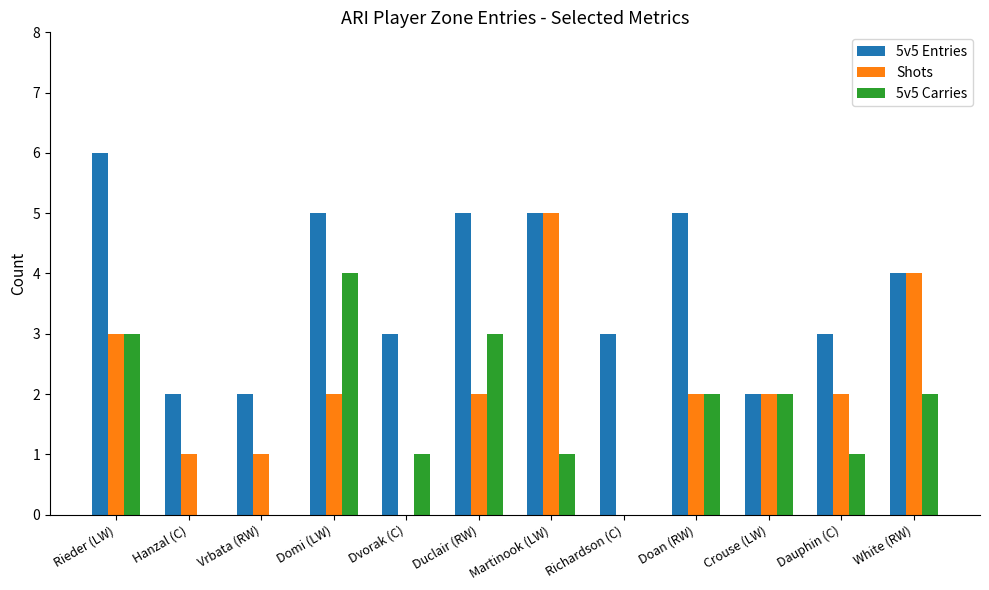

The Shots series shows 2 at Domi (LW). True or false?

True